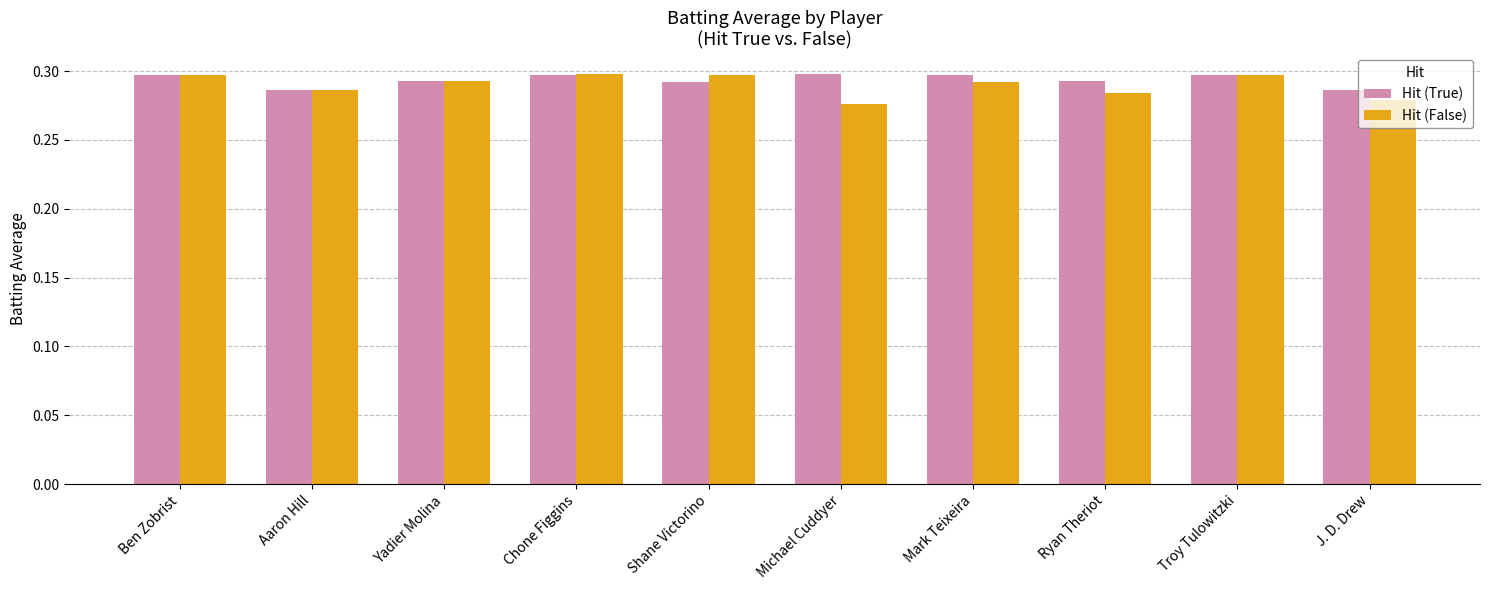

Is it true that Hit (False) equals 0.3 at Michael Cuddyer?

True